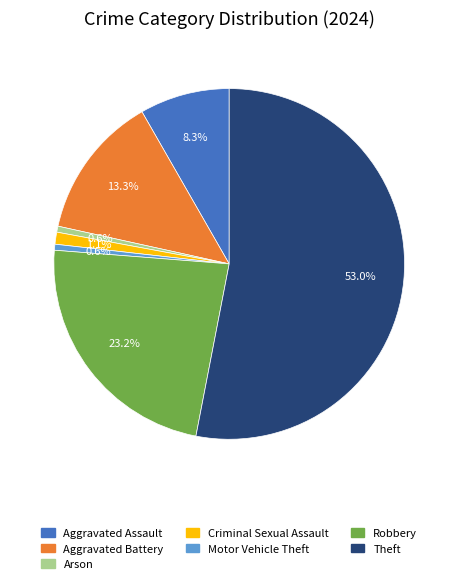

Is it true that Arson is 1% of the pie?

True